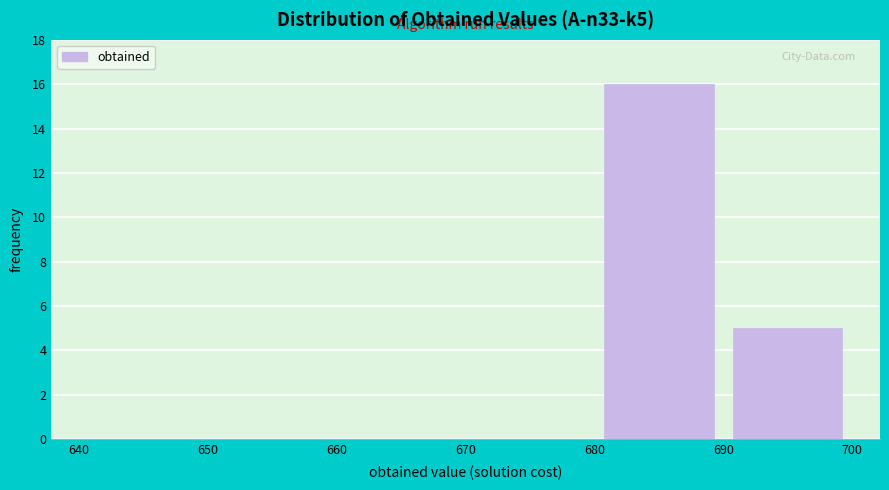

Over which range of the x-axis is the bar tallest?

680 to 690